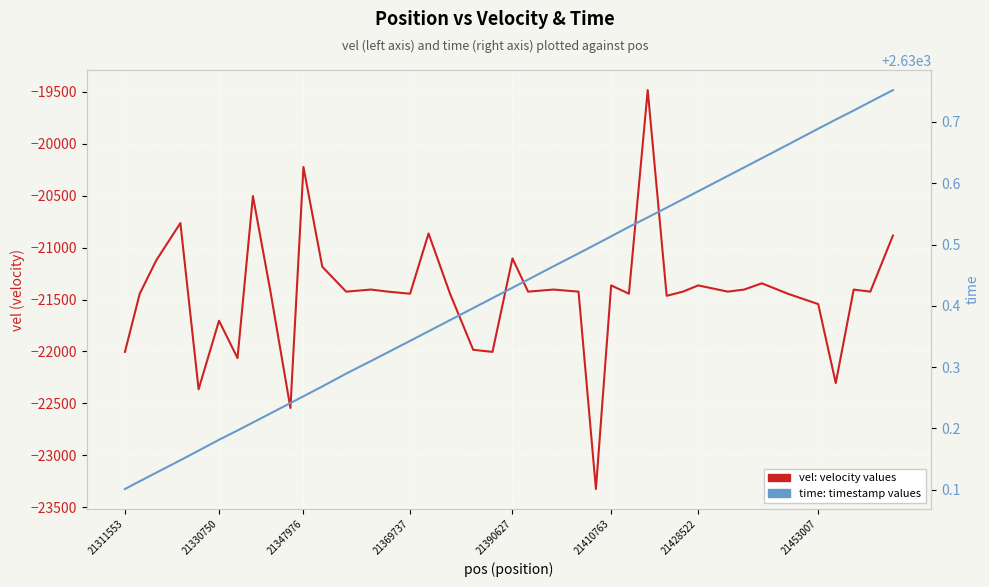

Where is time nearest to the value 2630?

21311553